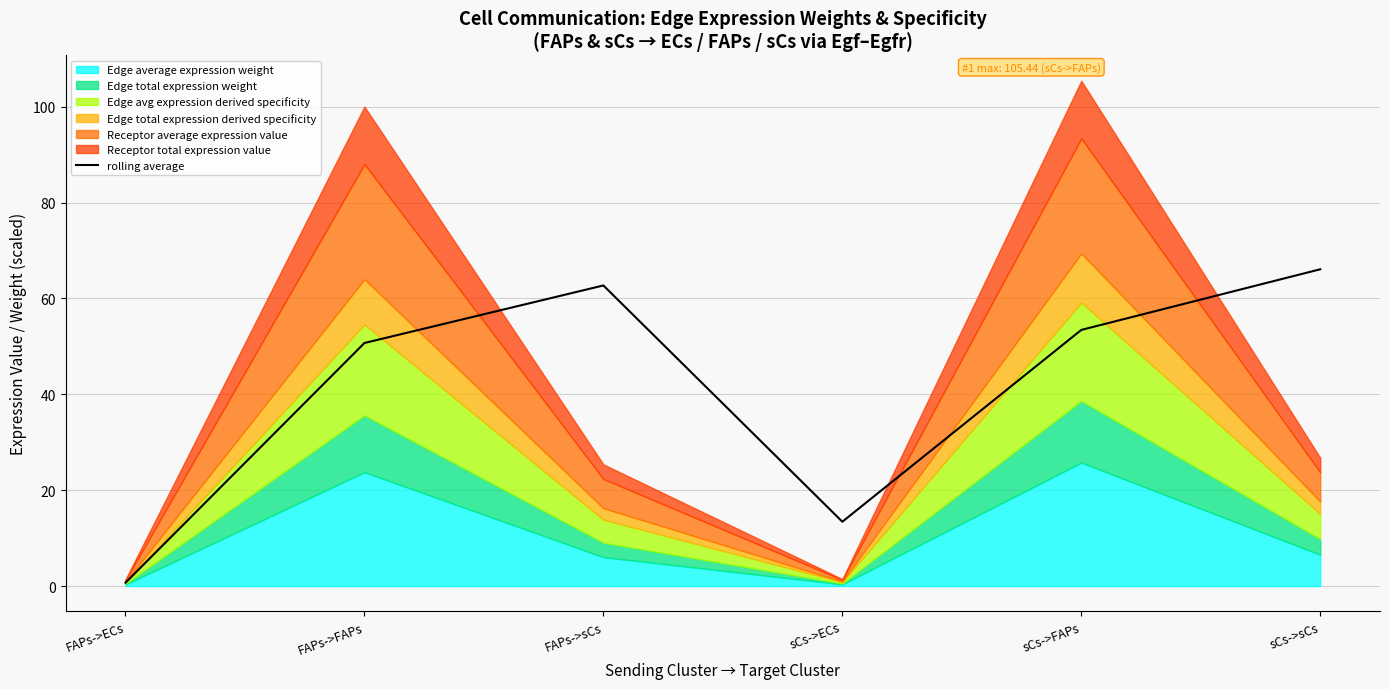

Rank the categories by value from lowest to highest.

FAPs->ECs, sCs->ECs, FAPs->FAPs, sCs->FAPs, FAPs->sCs, sCs->sCs